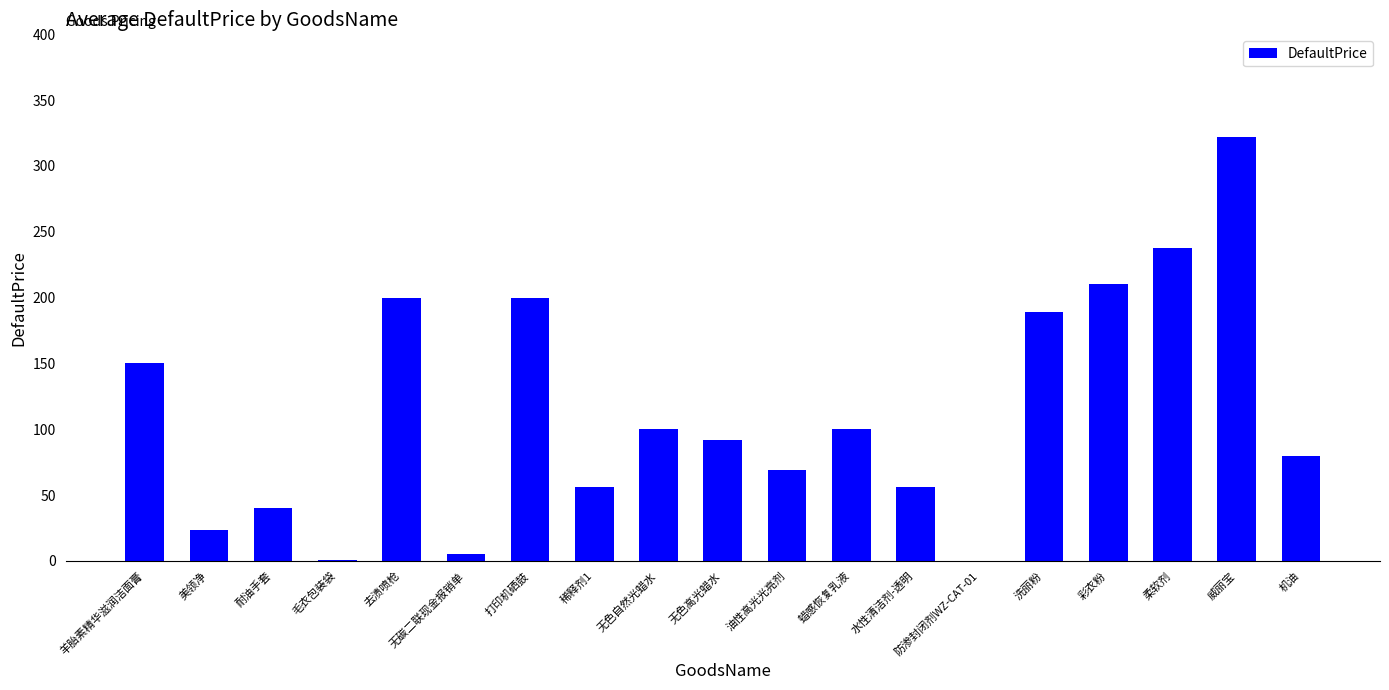

What is the sum of all values?

2130.4